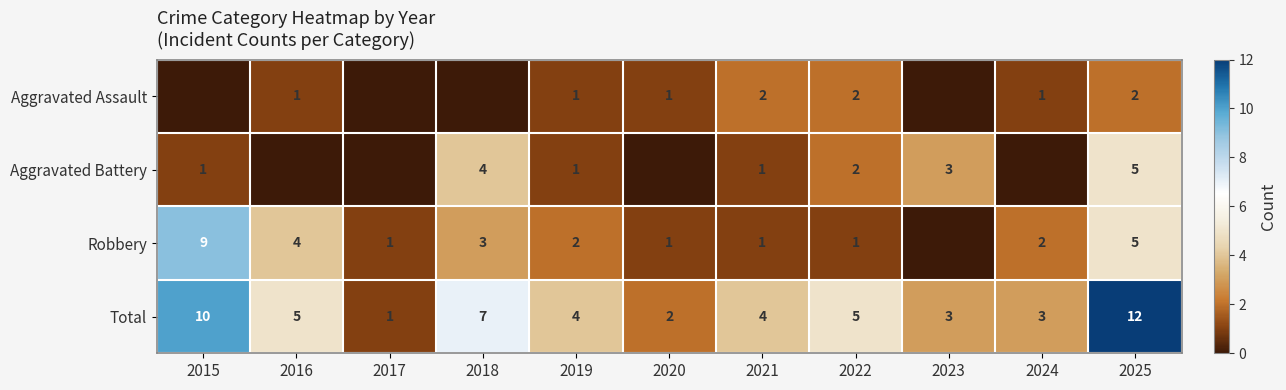

The Total series shows 2 at 2016. True or false?

False